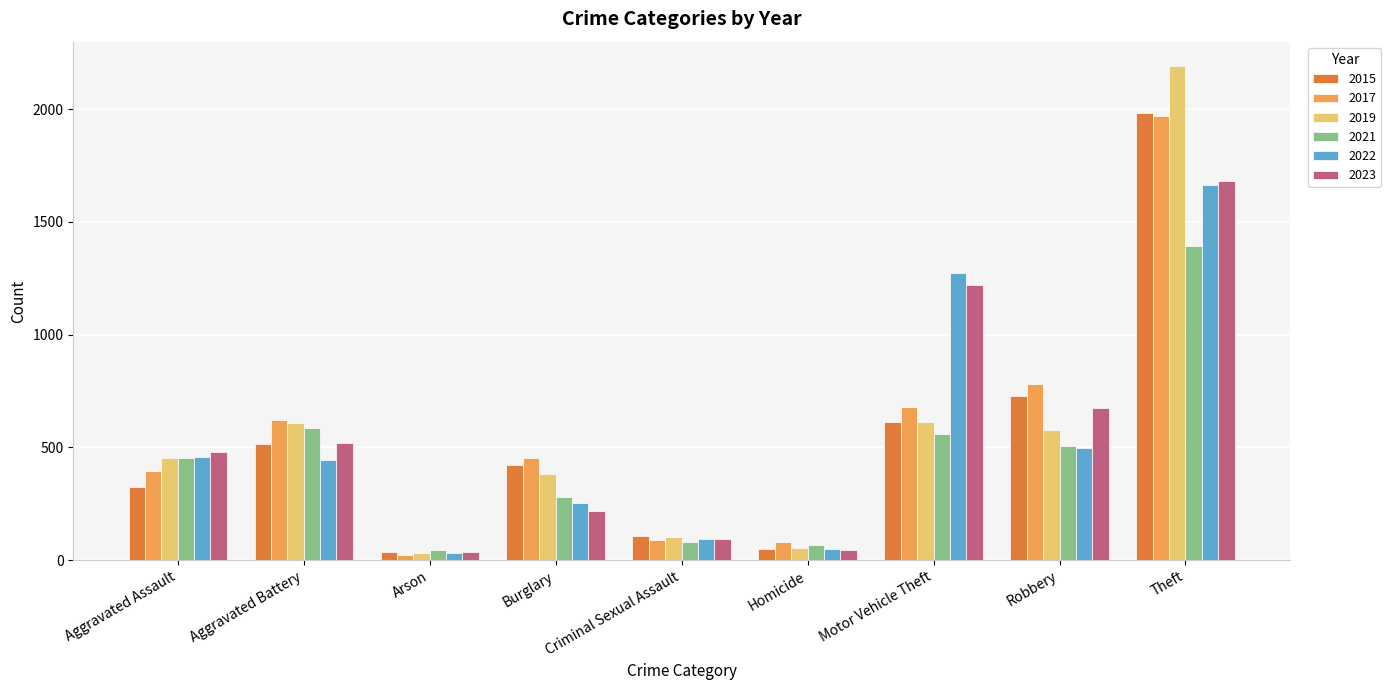

Which series has the widest spread of values?

2019